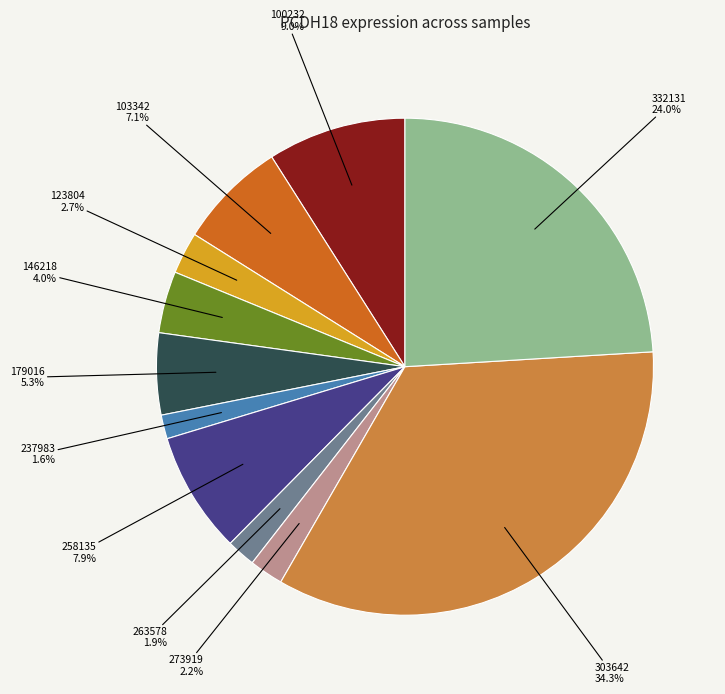

Does any single category account for the majority?

No